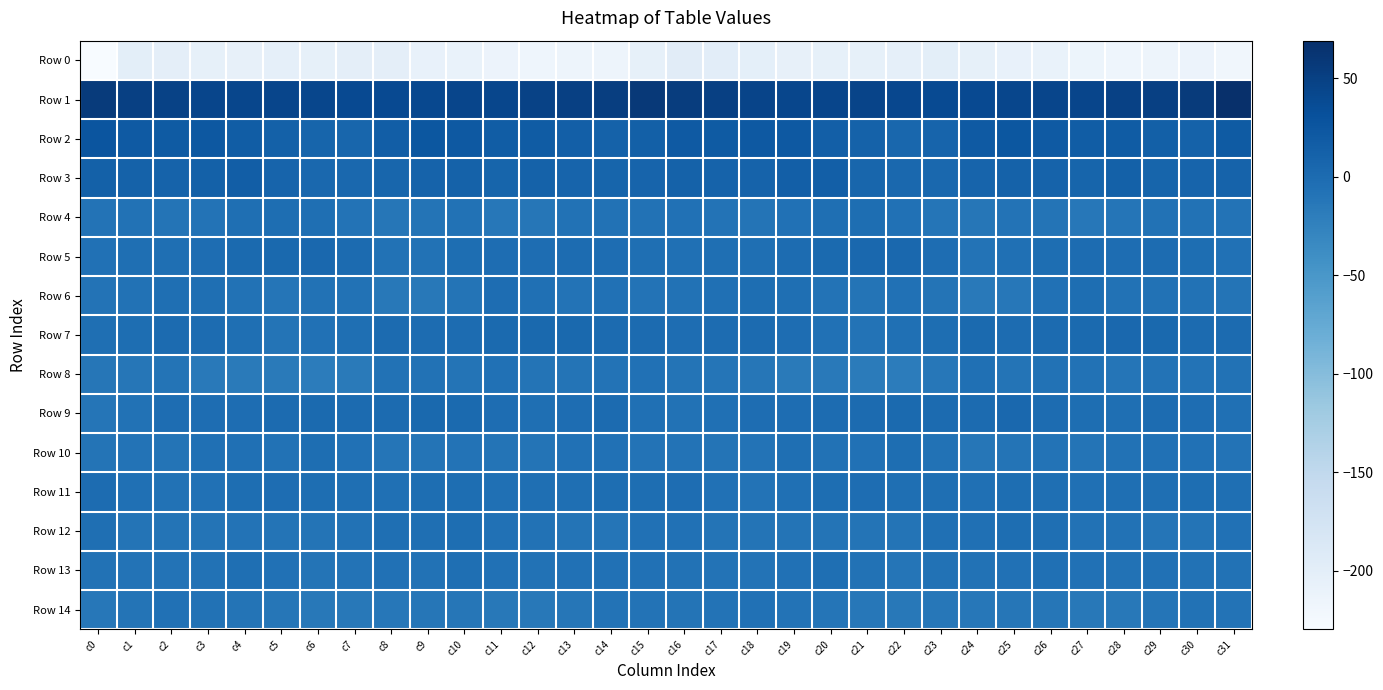

What is the spread (max minus min) of values at c22?

245.3